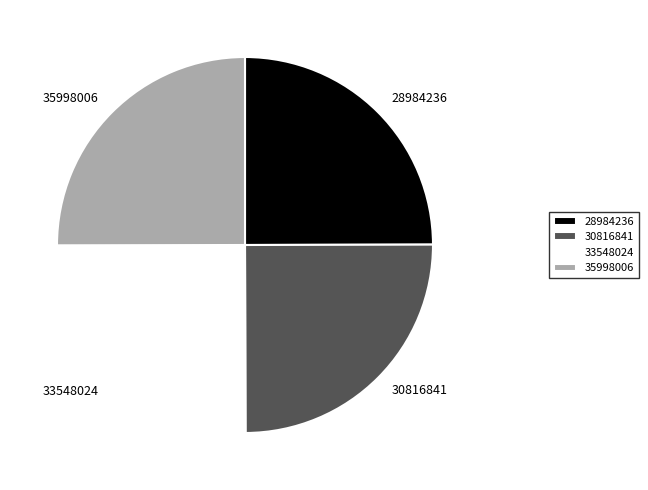

Does any single category account for the majority?

No